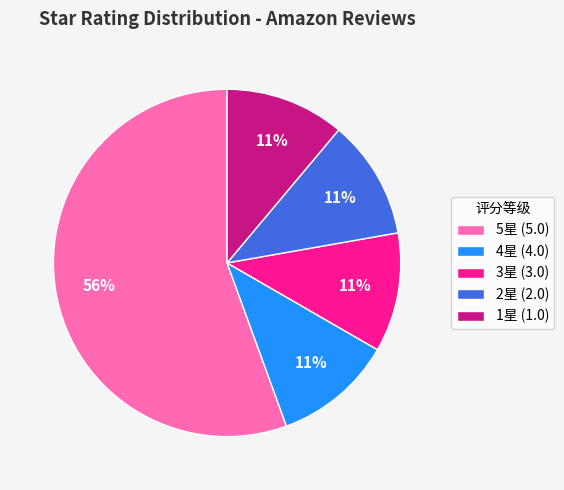

To the nearest percent, what is the average slice percentage?

20%